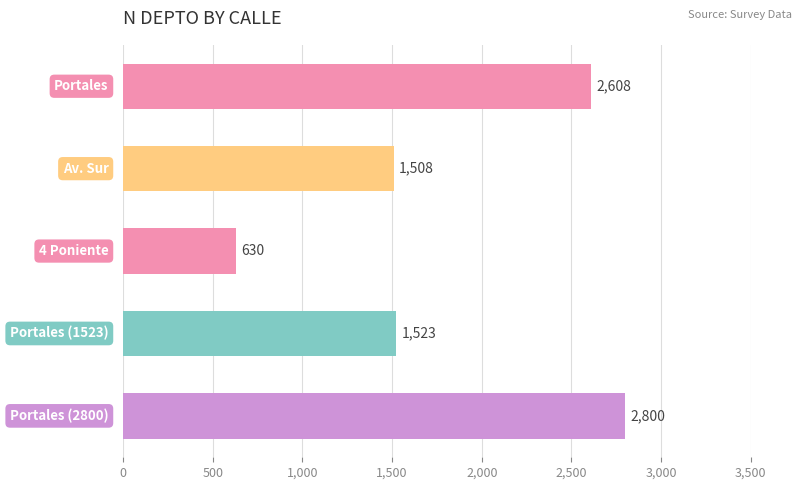

What is the difference between the maximum and minimum values?

2170